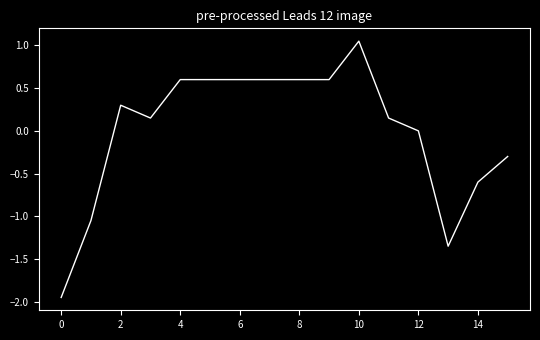

What is the difference between the maximum and minimum values?

3.0